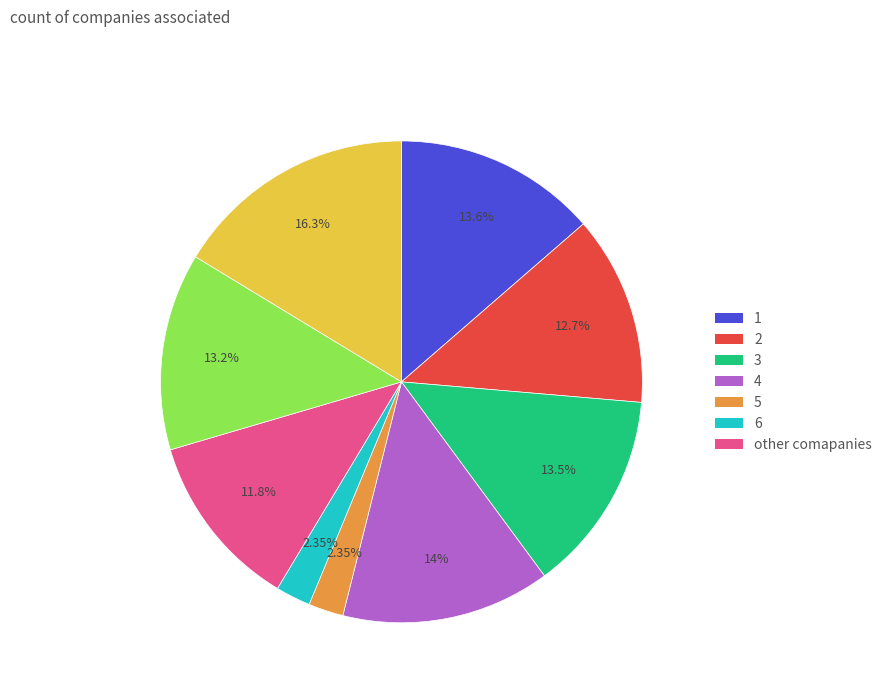

Does any single category account for the majority?

No